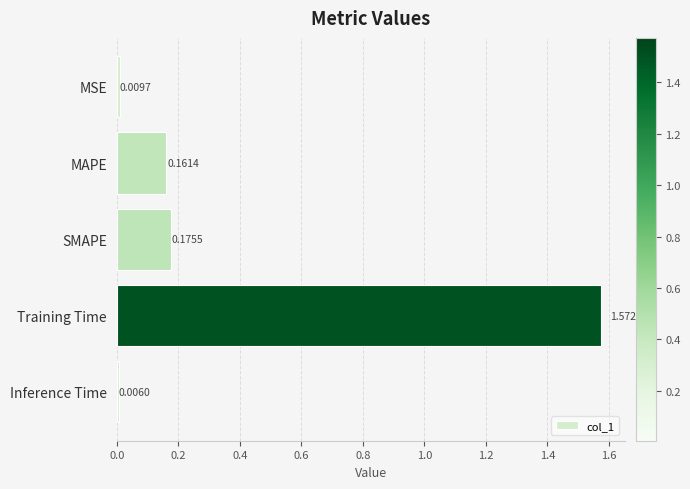

What is the average value?

0.4